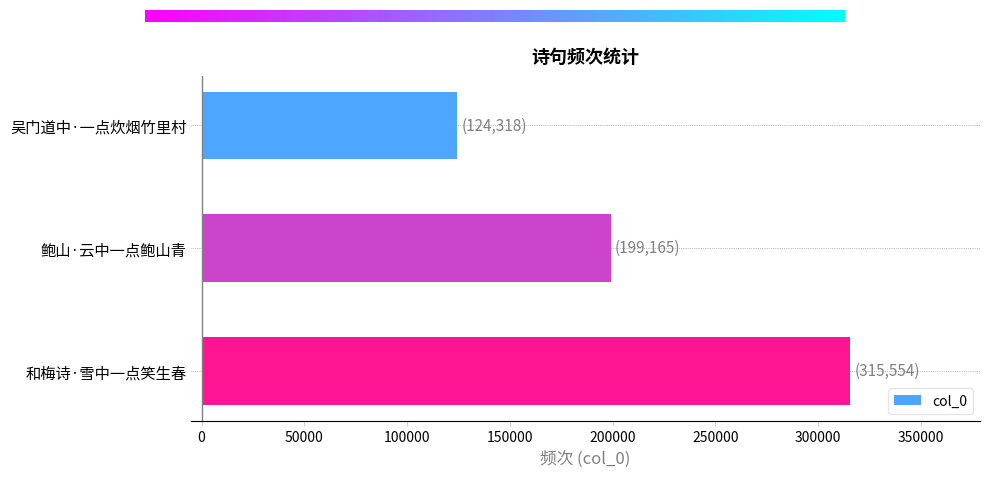

What is the label of the 1st bar from the bottom?

和梅诗·雪中一点笑生春